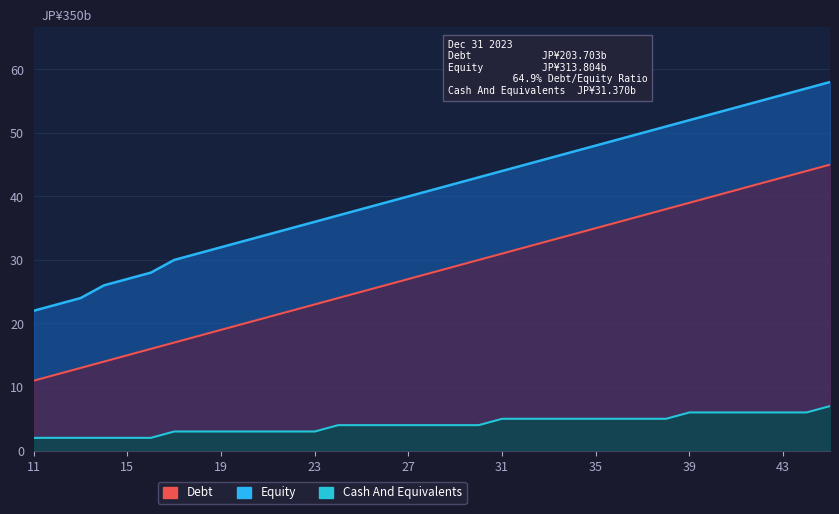

Which category has the highest value in the Cash And Equivalents series?

45